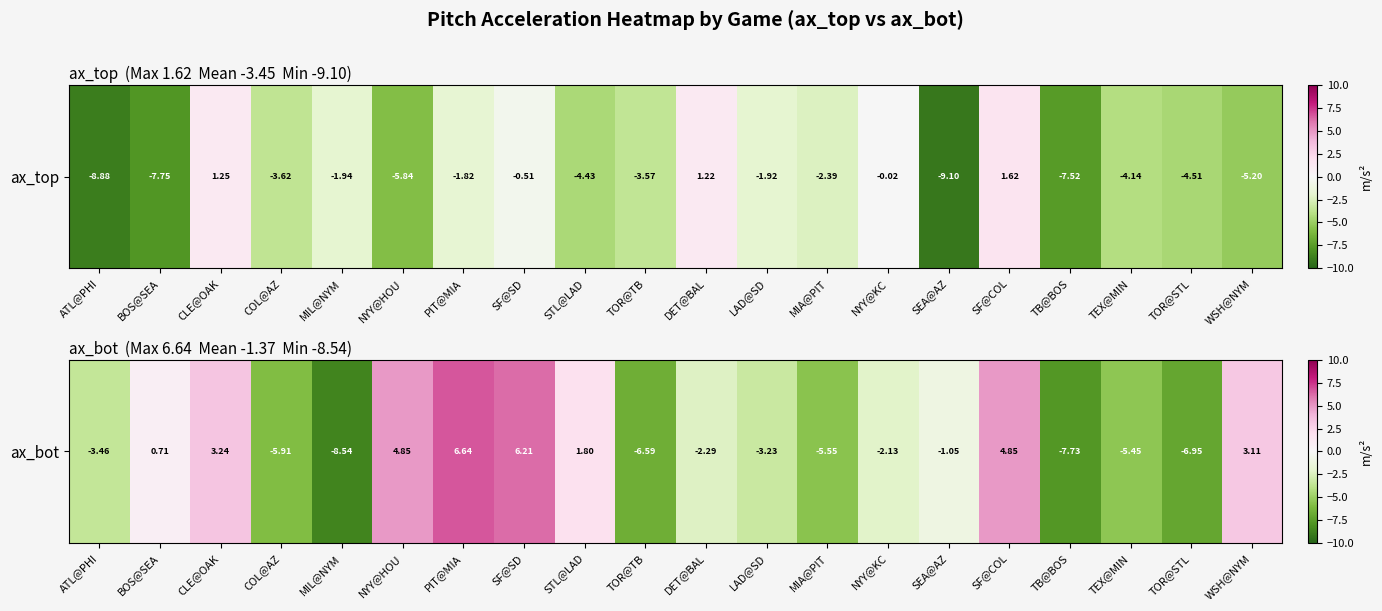

What is the average value?

-1.4